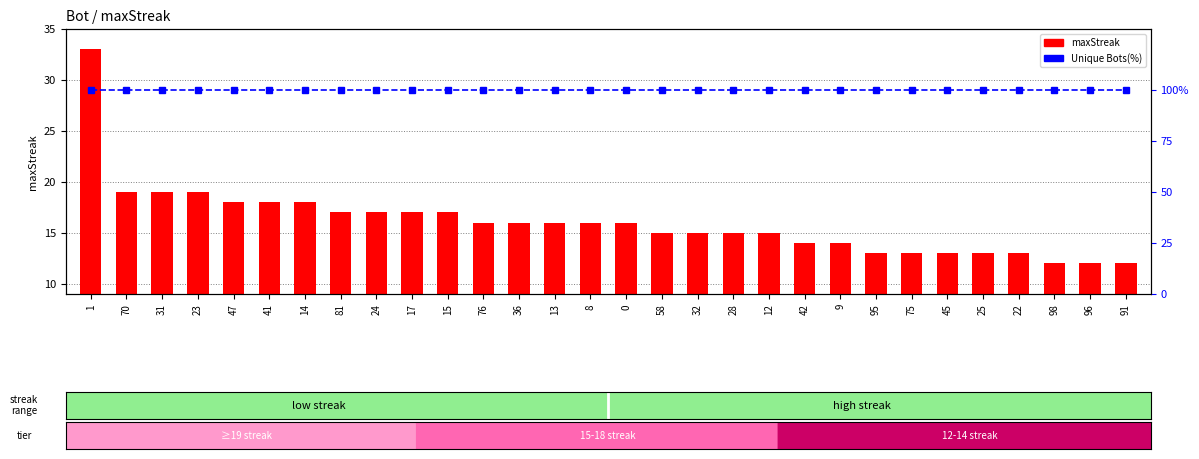

What is the average value of the Unique Bots(%) series?

100